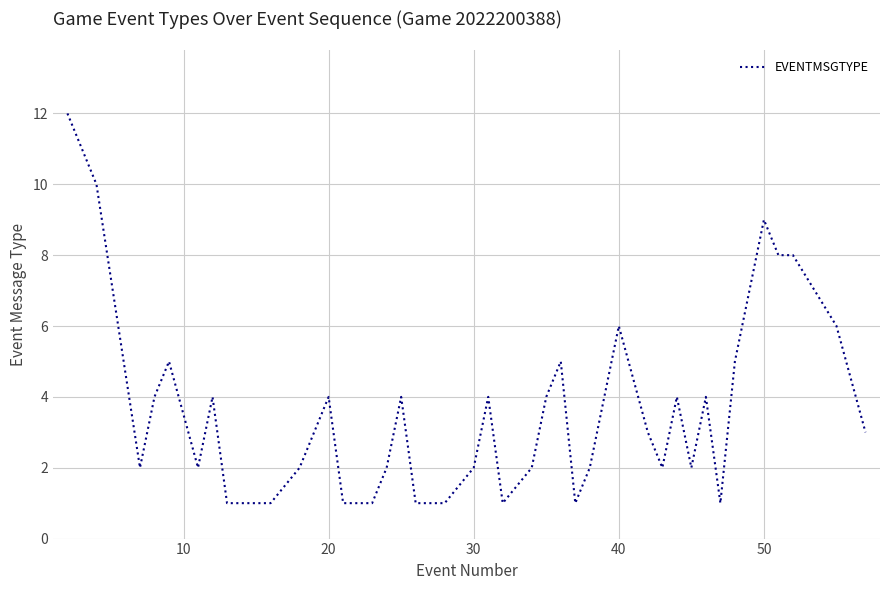

What is the greatest value displayed?

12